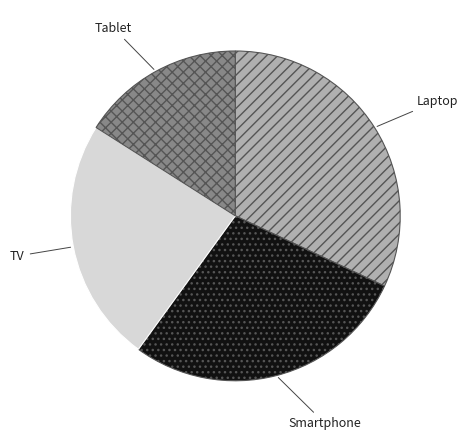

Between Laptop and TV, which is larger?

Laptop